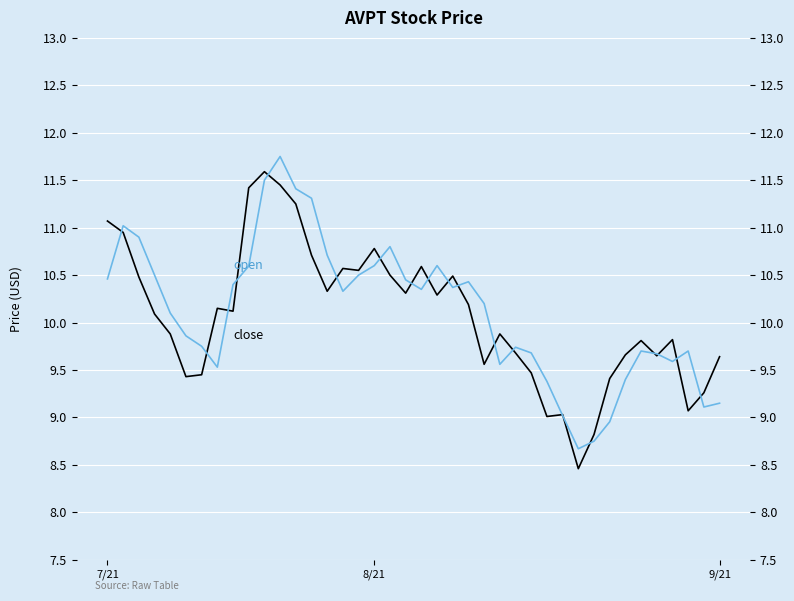

What is the total value across all series at 15?

20.9